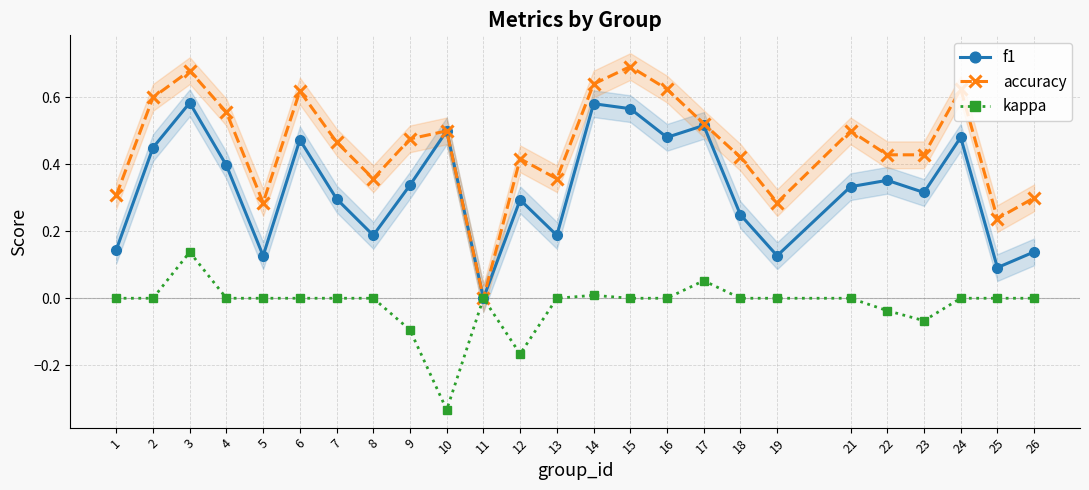

What is the value of the accuracy point at the 8th from the left?

0.4